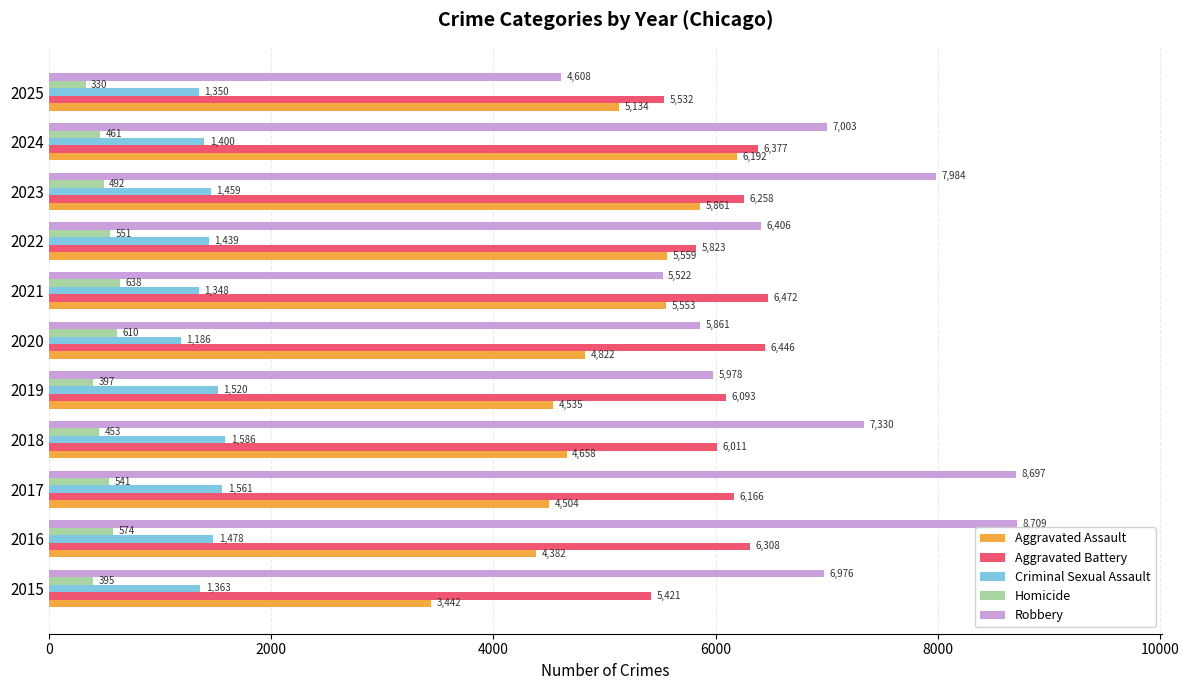

Between 2017 and 2025, which series saw the biggest shift?

Robbery